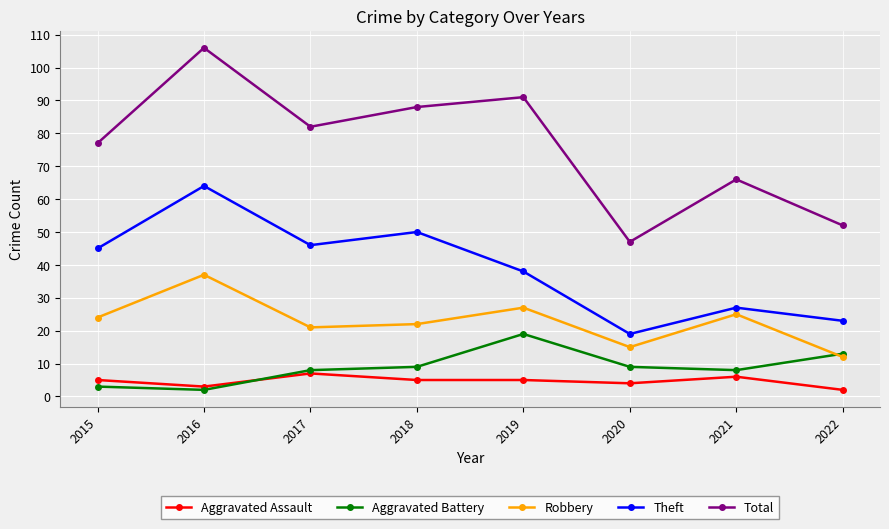

True or false: Robbery and Total cross at least once.

False